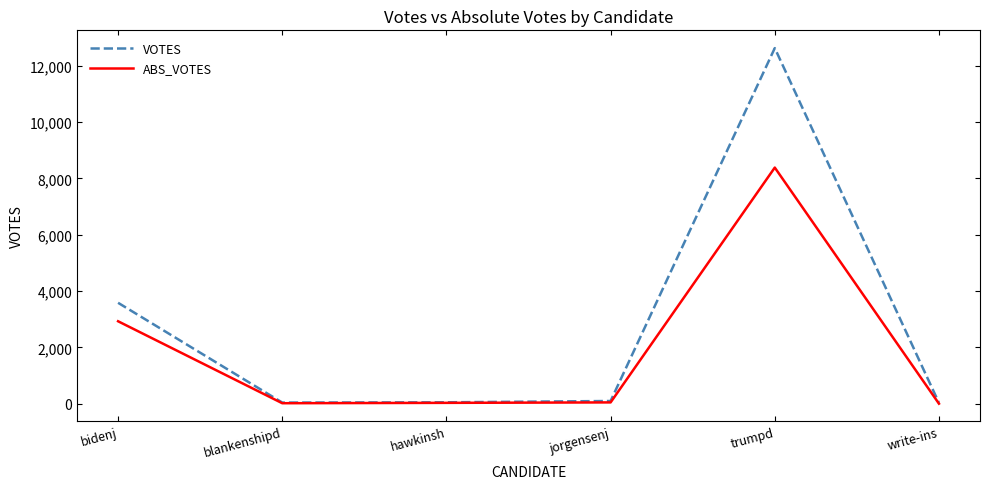

True or false: ABS_VOTES has a value of 13911 at trumpd.

False